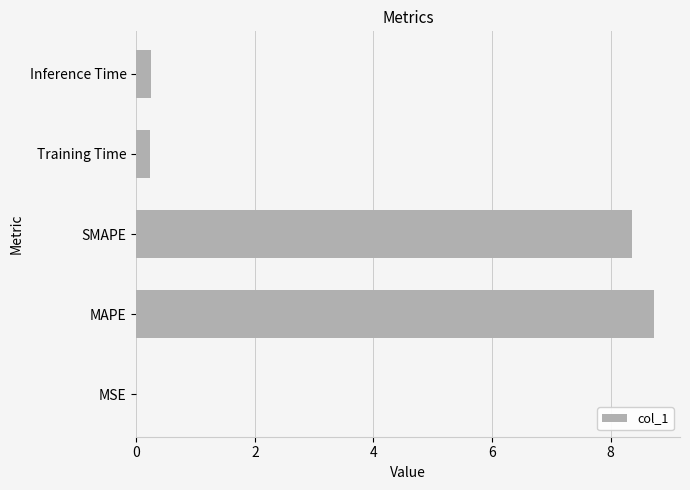

Which has a higher value, Training Time or SMAPE?

SMAPE